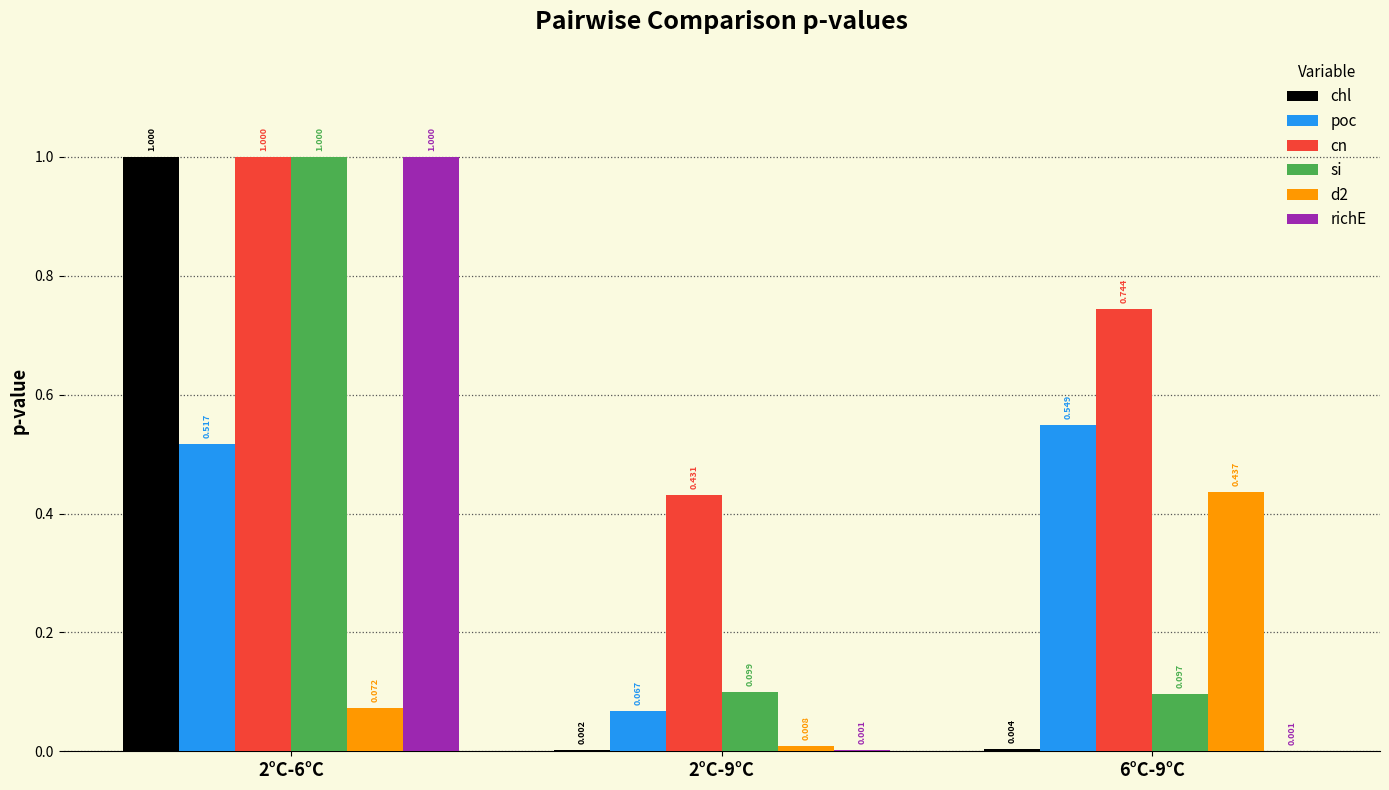

Which label corresponds to the largest value in the chart?

2°C-6°C